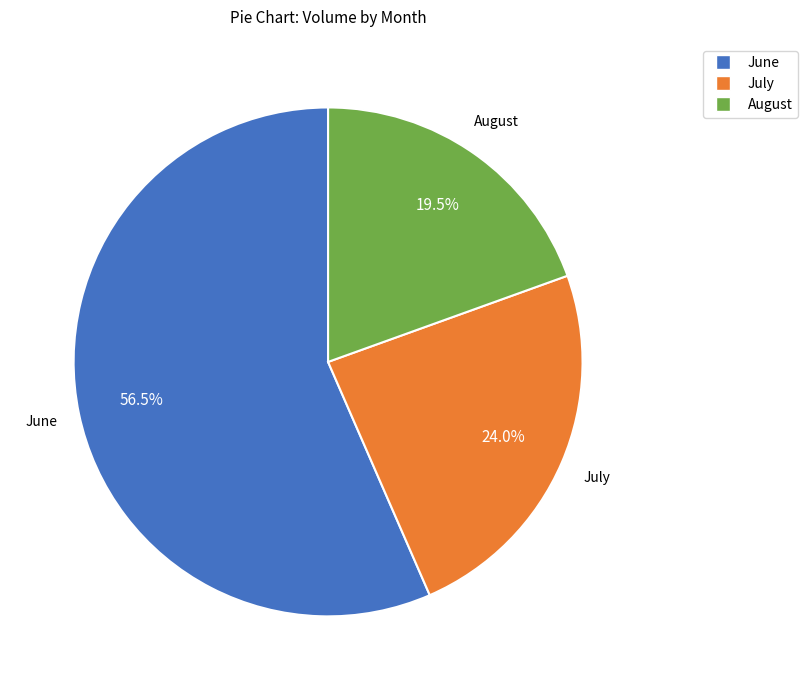

Is there a majority slice in this chart?

Yes